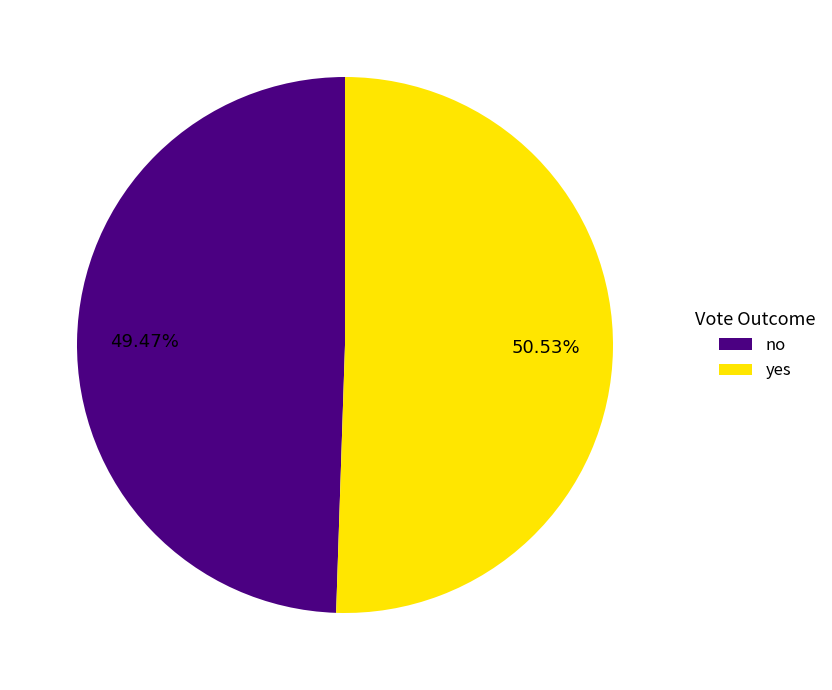

To the nearest percent, what is the difference between the largest and smallest slice percentages?

1%